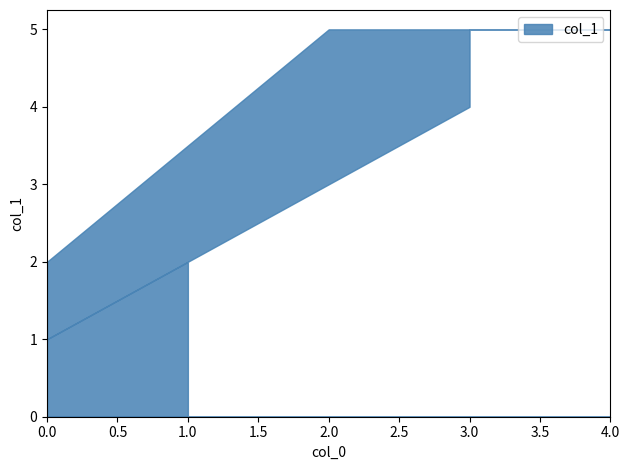

The chart shows a value of 3 at 1. True or false?

False